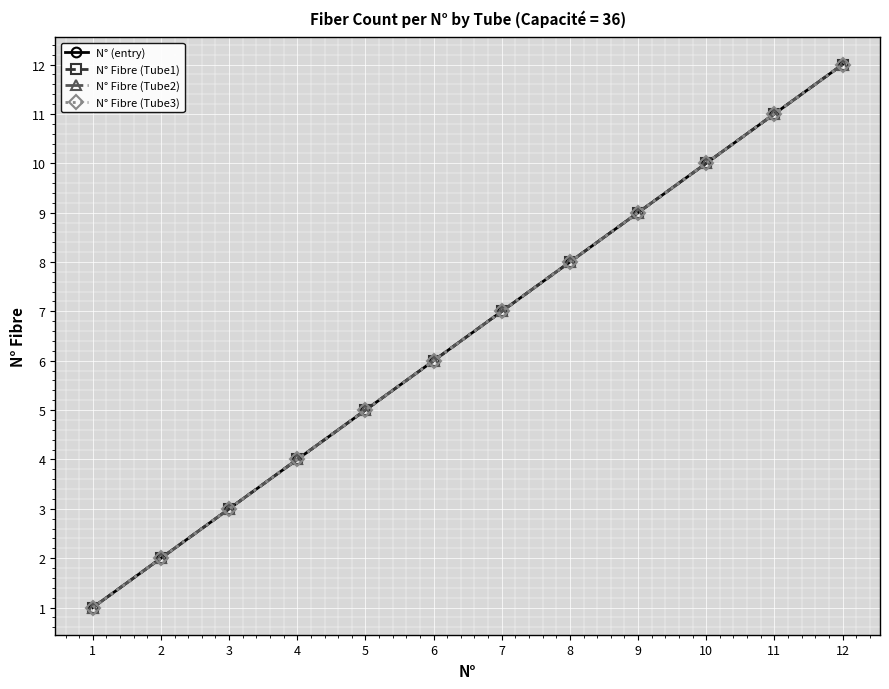

Which category has the highest value across all series?

12